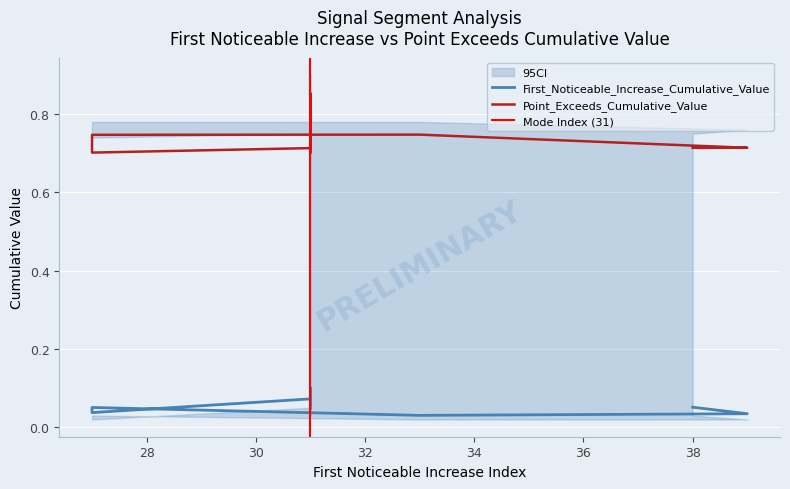

In Point_Exceeds_Cumulative_Value, how many points are lower than both neighbors (excluding endpoints)?

2